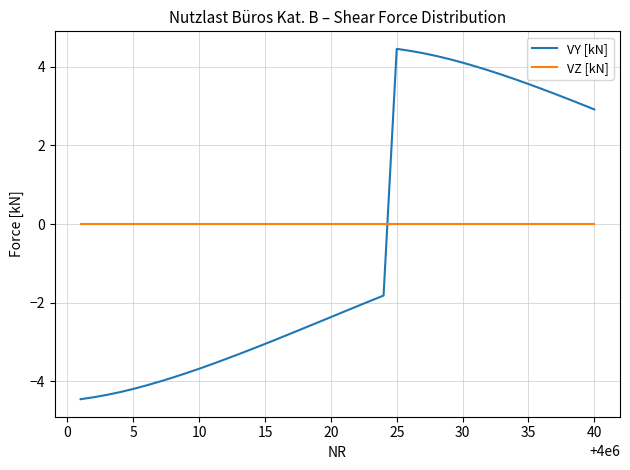

Which series has the largest range (max minus min)?

VY [kN]